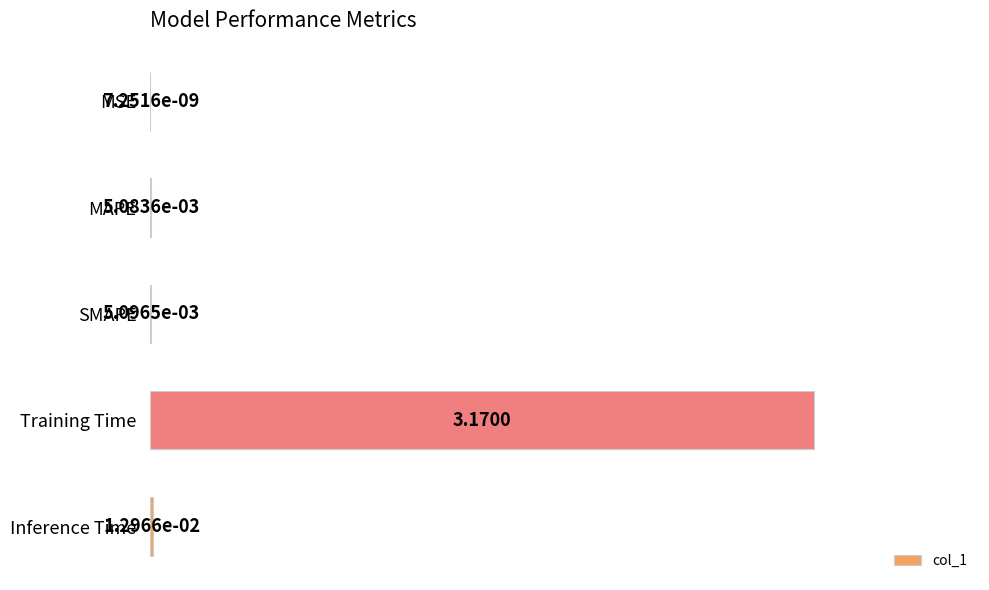

Where is the data nearest to the value 1?

Inference Time